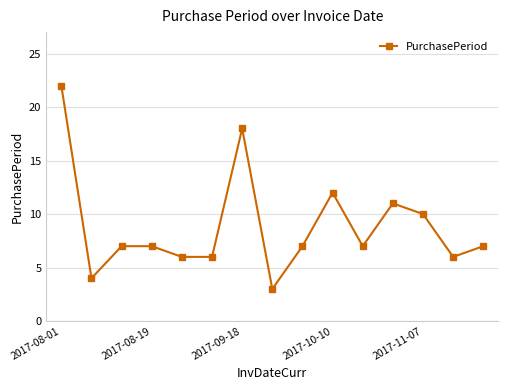

Reading left to right, what are all the values shown in this chart?

22	4	7	7	6	6	18	3	7	12	7	11	10	6	7